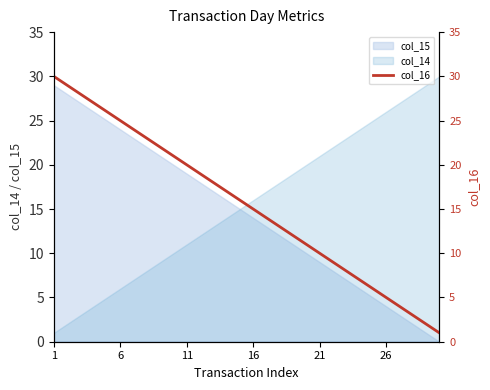

What is the sum of all values?

465